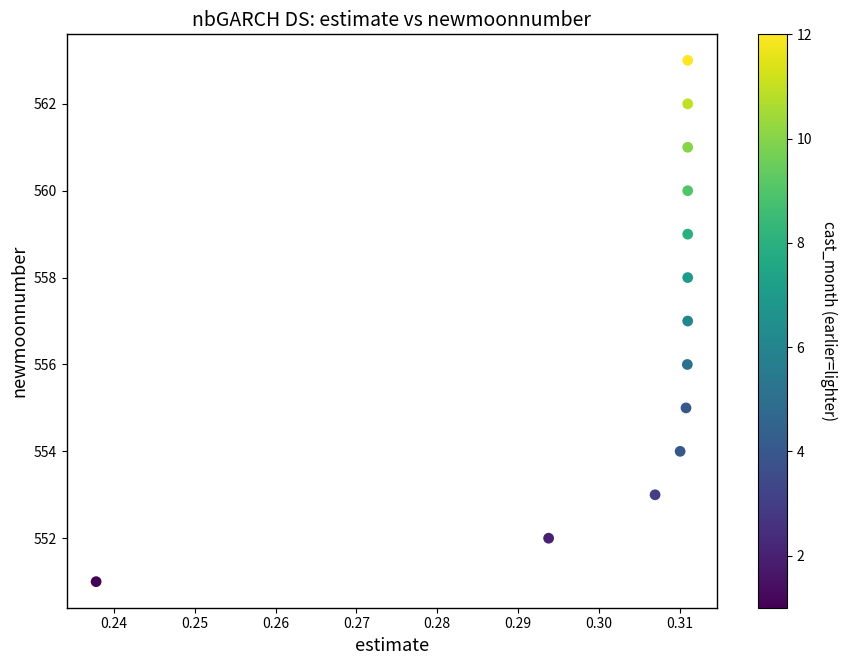

What is the range of Y values (max minus min)?

12